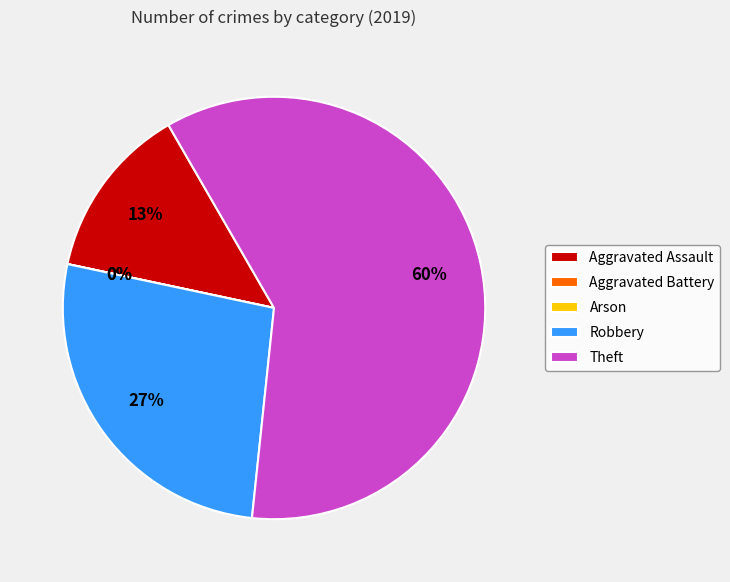

How many slices are in this pie chart?

5